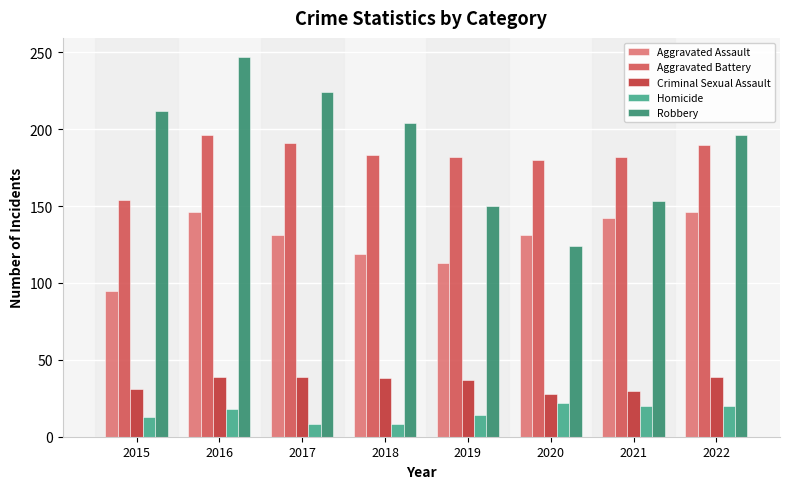

Which series has the largest total across all categories?

Robbery